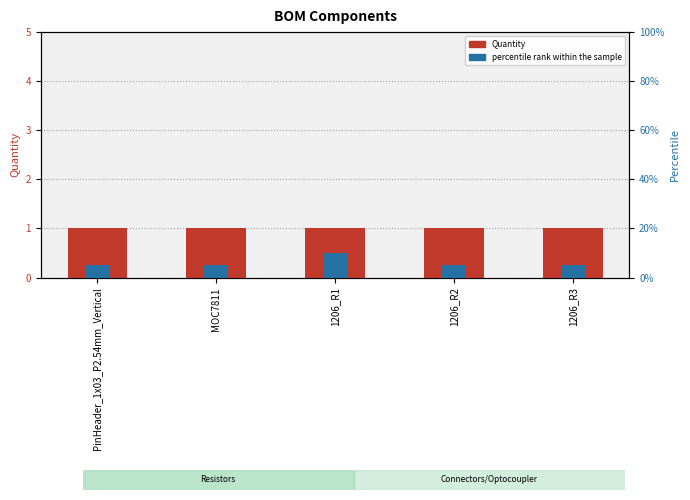

Reading left to right, what are all the values shown in this chart?

Quantity: PinHeader_1x03_P2.54mm_Vertical=1.0	MOC7811=1.0	1206_R1=1.0	1206_R2=1.0	1206_R3=1.0
percentile rank within the sample: PinHeader_1x03_P2.54mm_Vertical=0.1	MOC7811=0.1	1206_R1=0.1	1206_R2=0.1	1206_R3=0.1